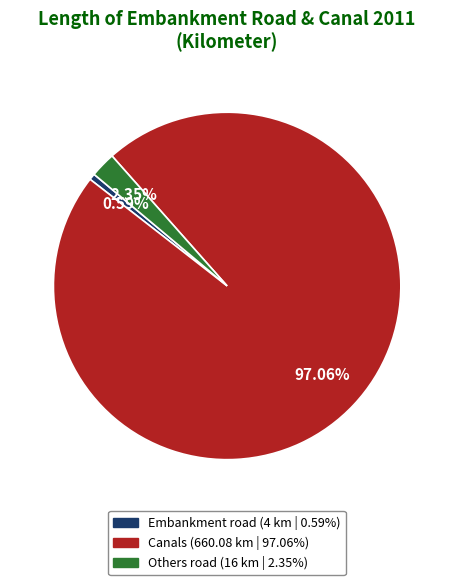

Which category has the biggest portion of the pie?

Canals